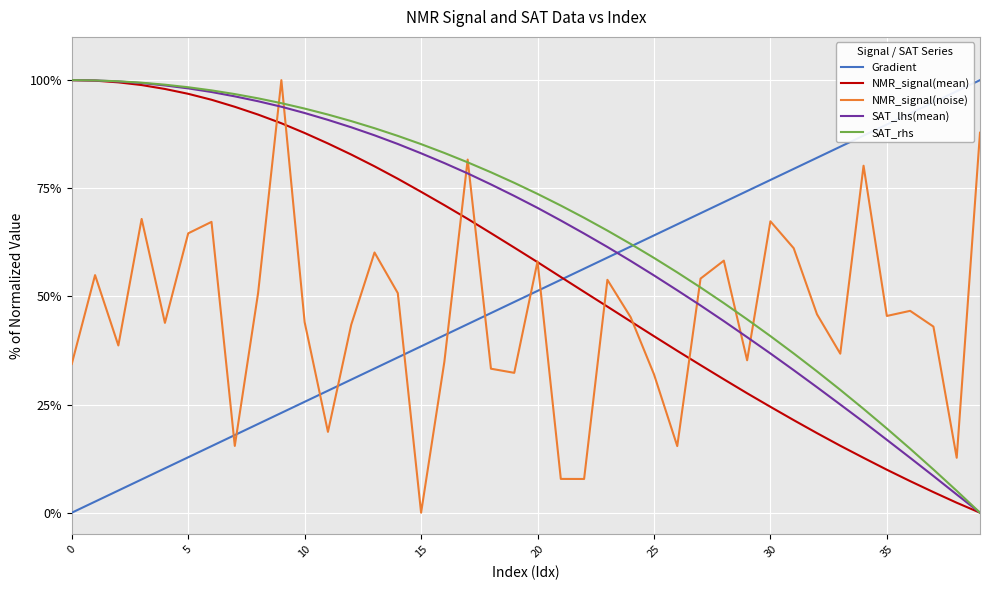

True or false: SAT_lhs(mean) and Gradient cross at least once.

True